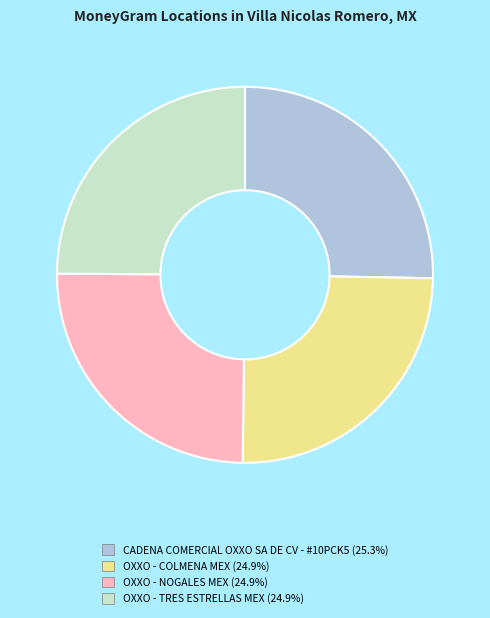

Combined, do OXXO - TRES ESTRELLAS MEX (24.9%) and CADENA COMERCIAL OXXO SA DE CV - #10PCK5 (25.3%) account for over 50%?

Yes